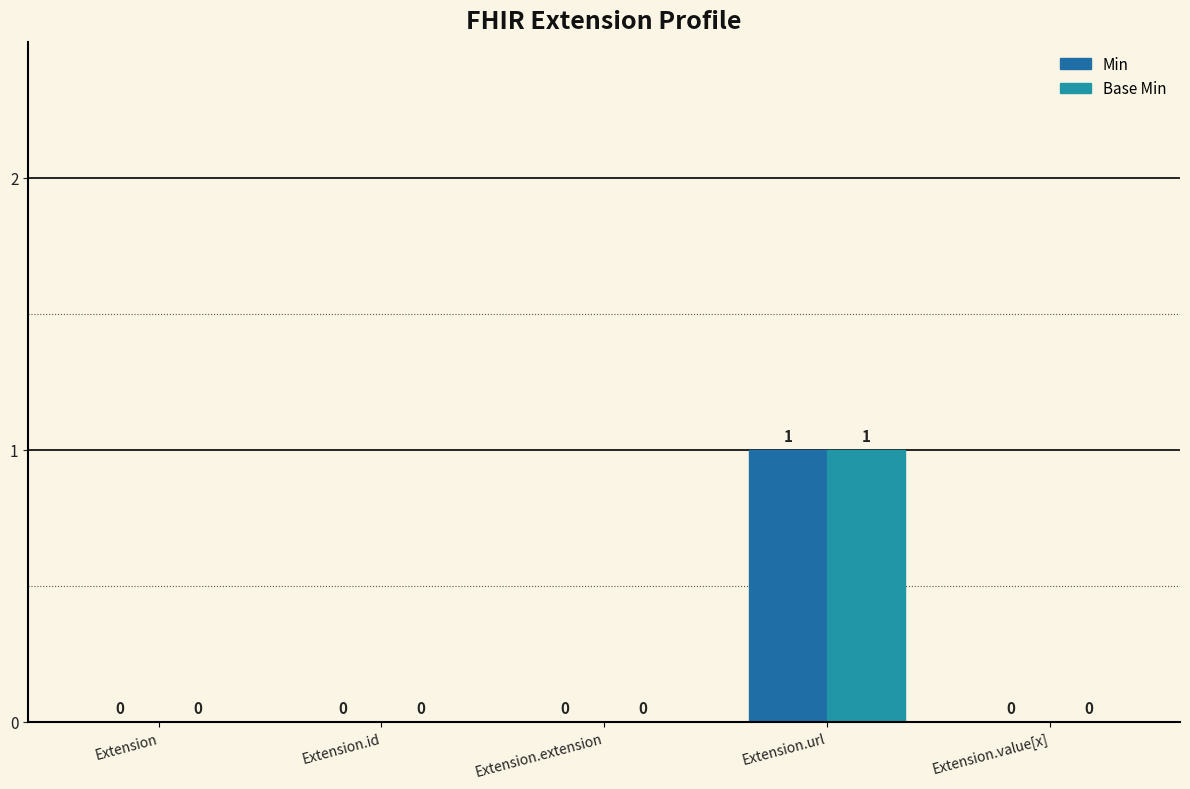

Count the Base Min values in the range 0 to 1.

5